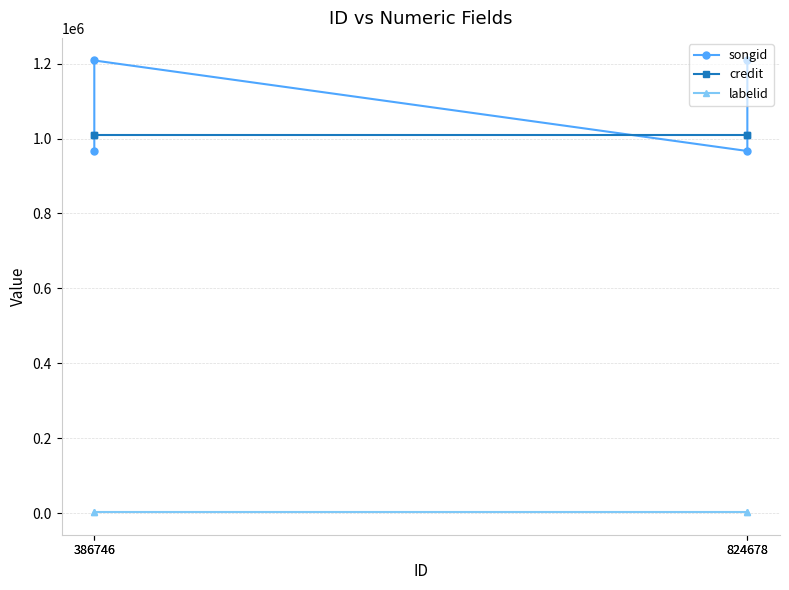

Rank the series by their maximum value, from lowest to highest.

labelid, credit, songid